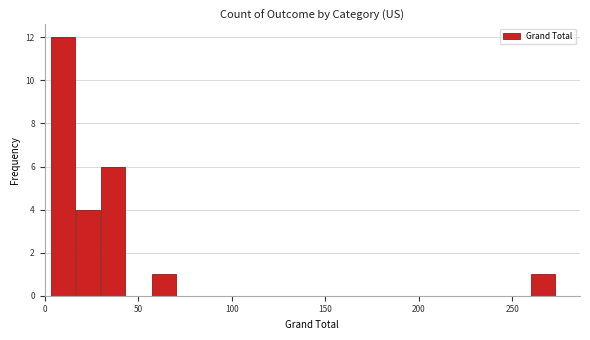

Around what value on the x-axis is the tallest bar? Give the approximate position of its centre, as read against the axis.

10